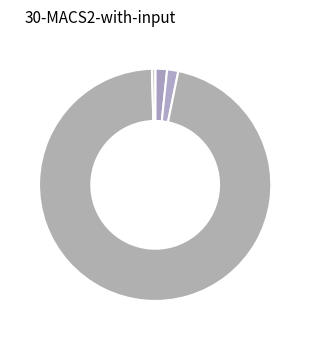

Count the number of slices in the pie.

5